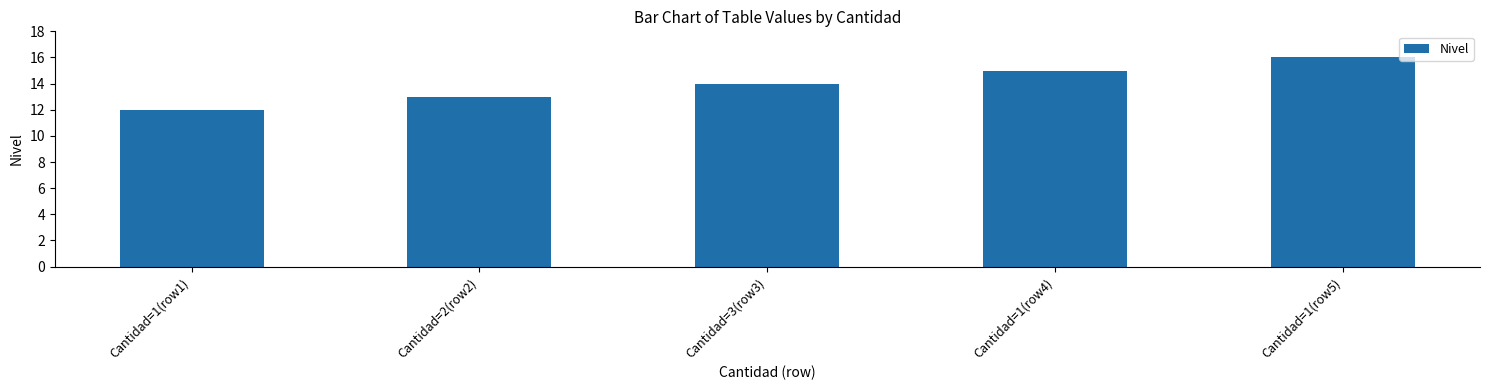

Does the chart contain any negative values?

No